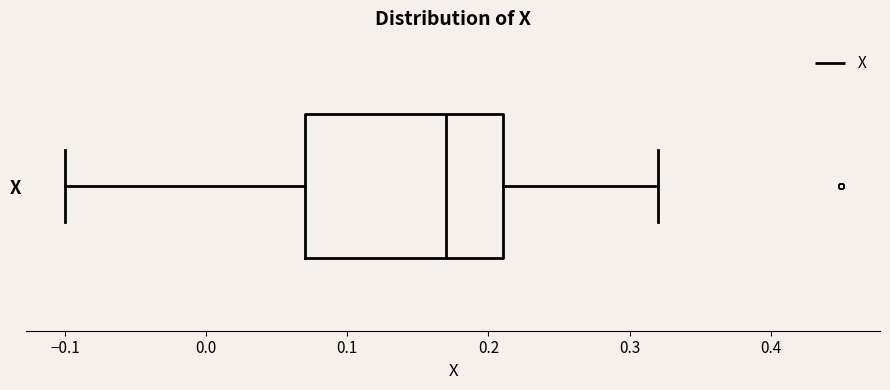

Transcribe this box plot: give where the median line is, the range the box spans, and where the two whiskers end, as read against the x-axis. The values are not printed on the chart, so give them approximately, as read against the axis.

median 0.17, box 0.07 to 0.21, whiskers -0.10 to 0.32